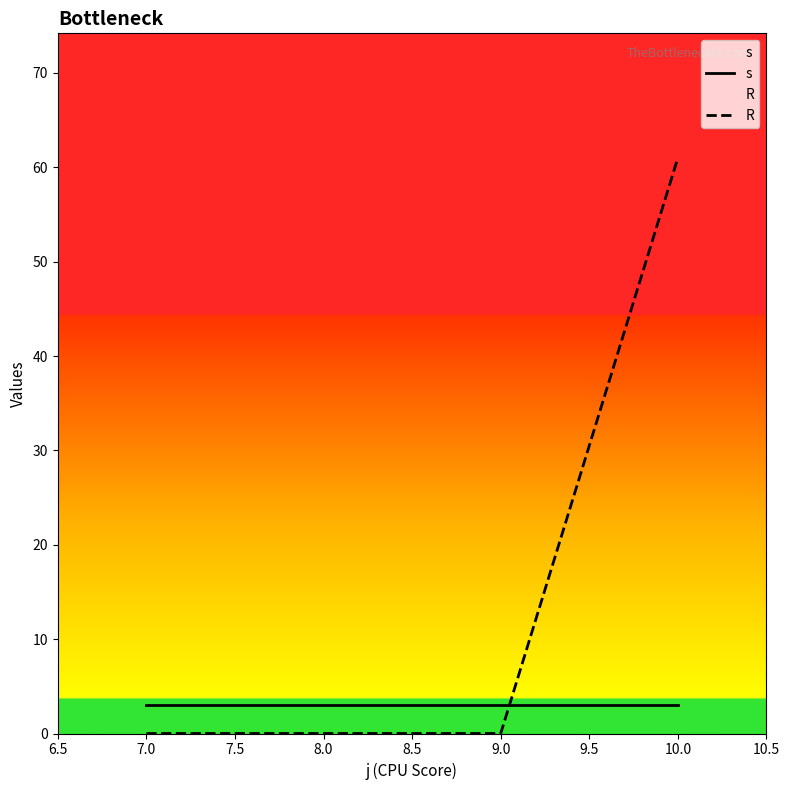

Rank the series at 7.0 from highest to lowest value.

s, R